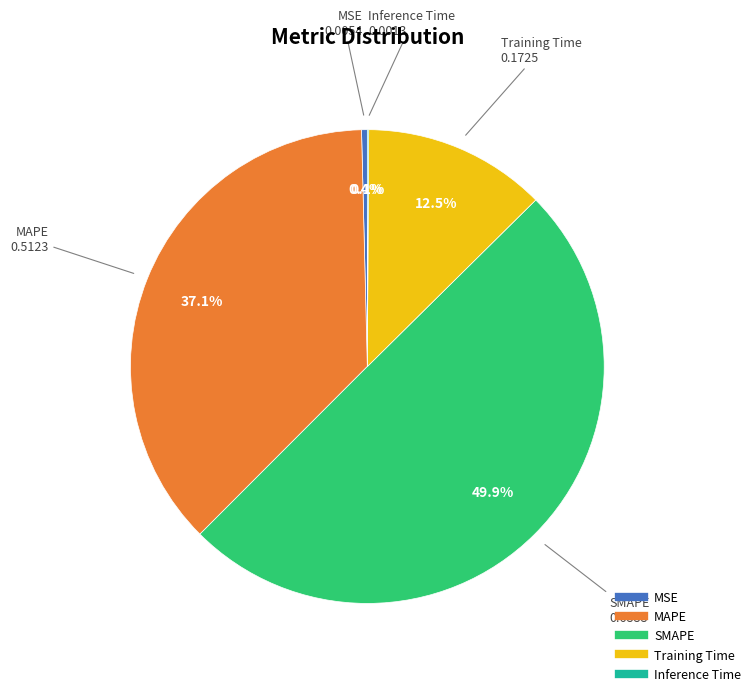

To the nearest percent, what is the difference between the MAPE and SMAPE slice percentages?

13%